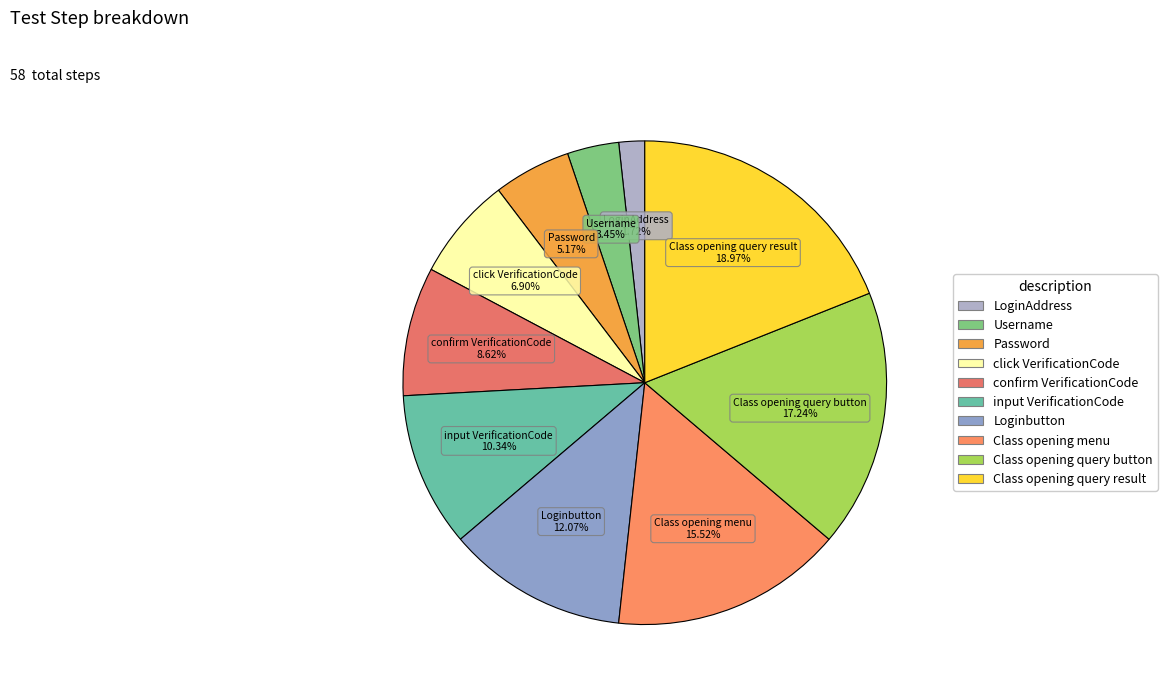

How many segments does this pie chart have?

10